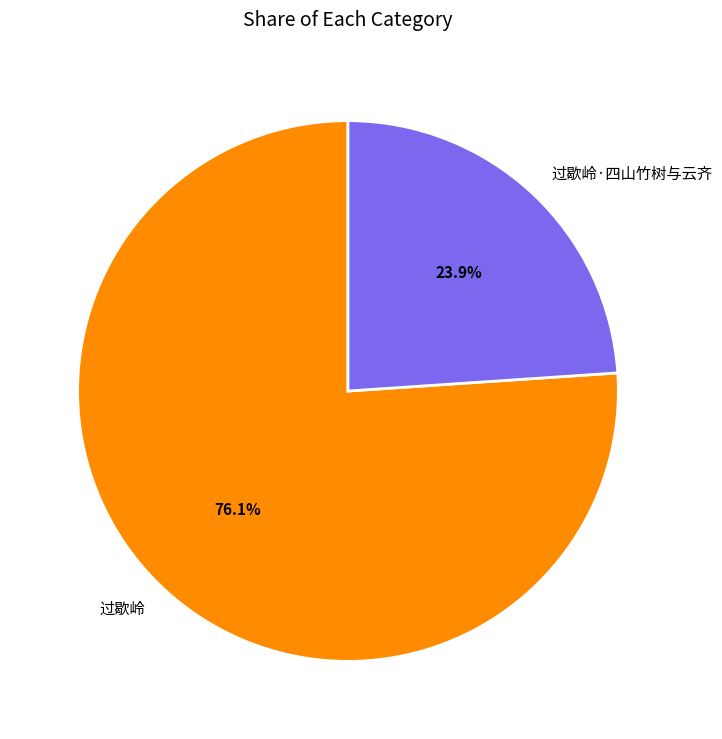

To the nearest percent, what is the average slice percentage?

50%